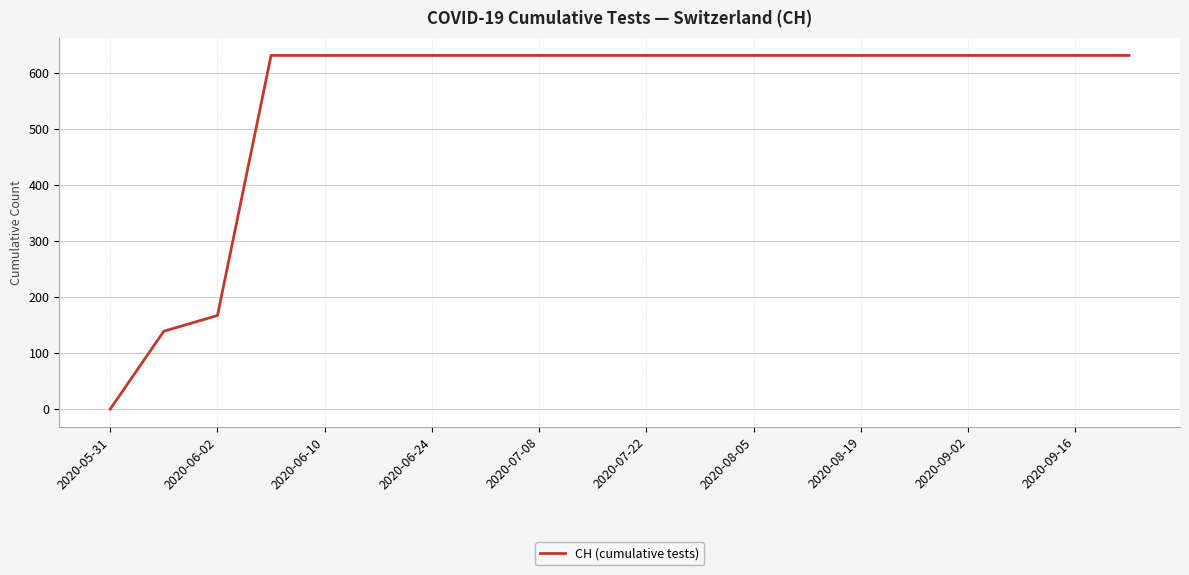

What is the maximum value shown in the chart?

631